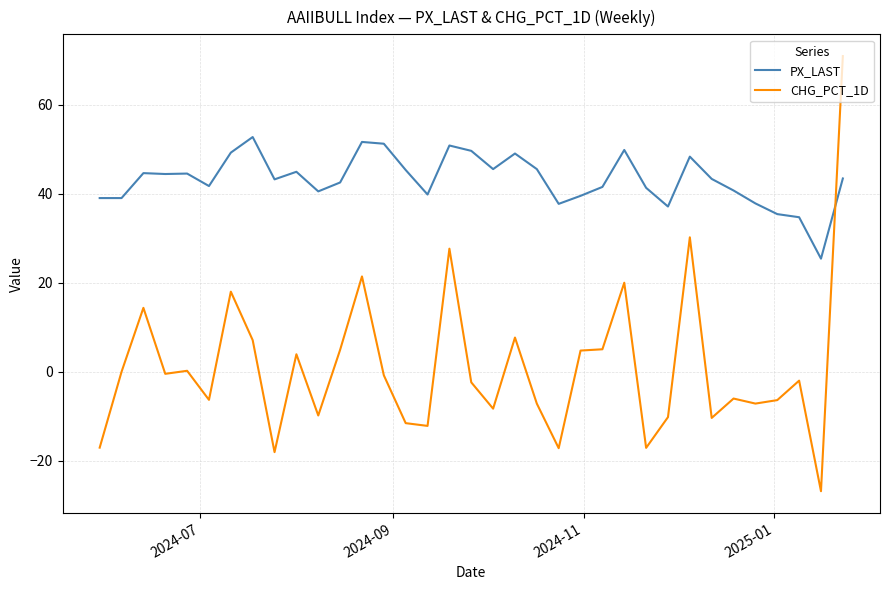

Which series has the largest total across all categories?

PX_LAST